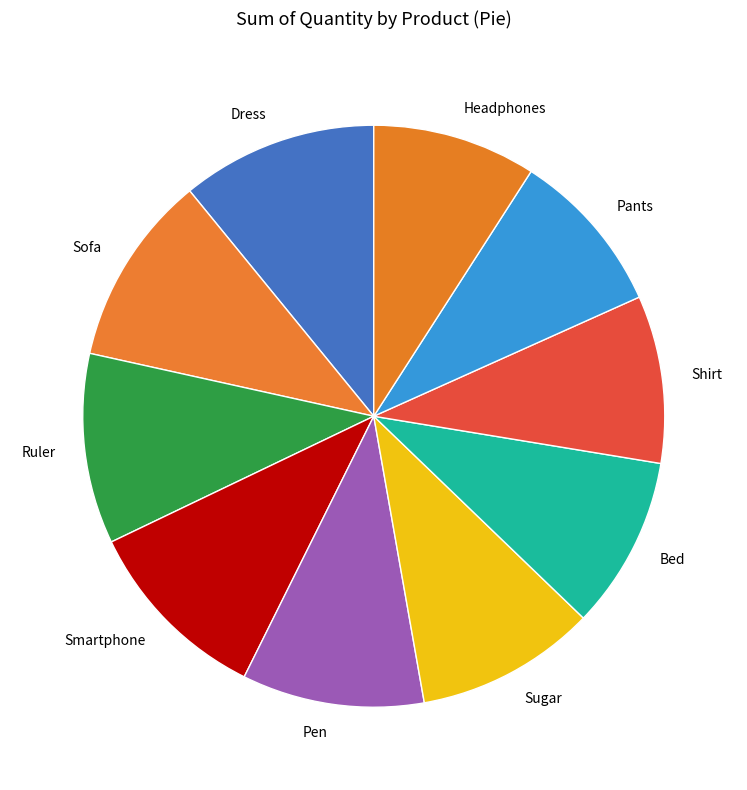

Combined, do Sofa and Pen account for over 50%?

No